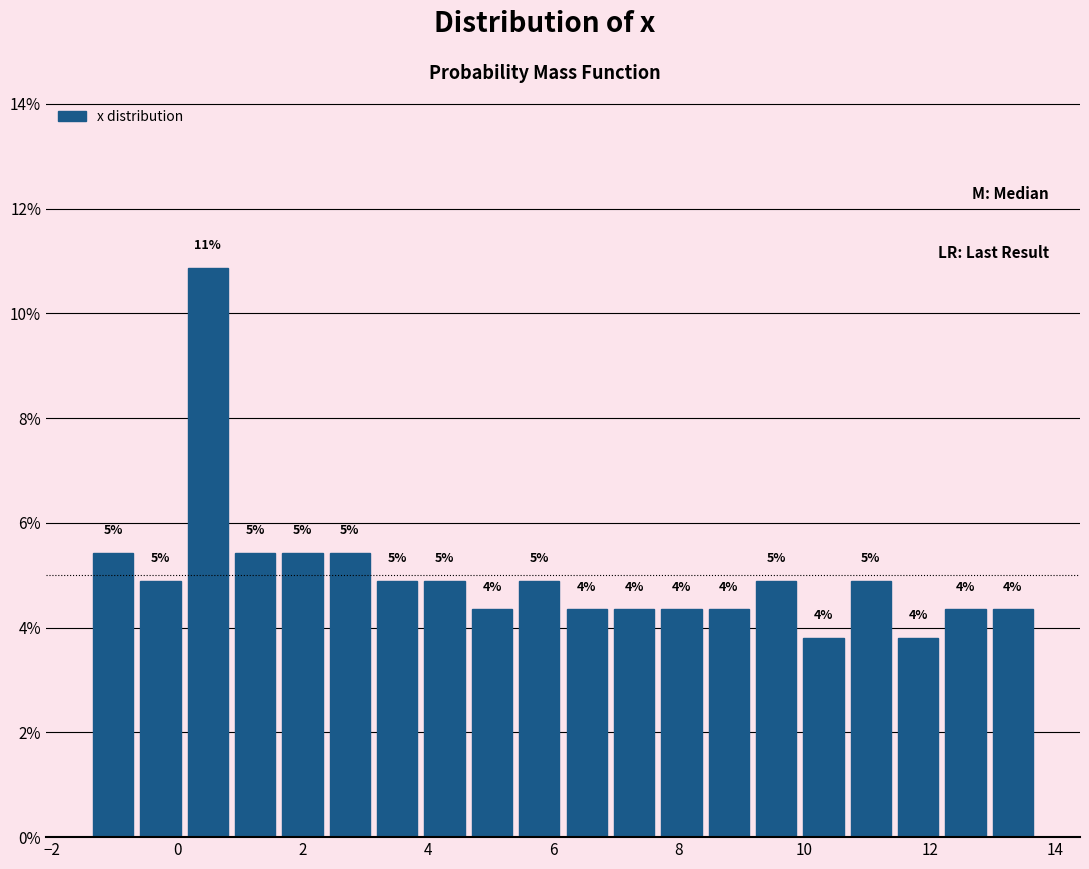

Around what value on the x-axis is the tallest bar? Give the approximate position of its centre, as read against the axis.

0.4